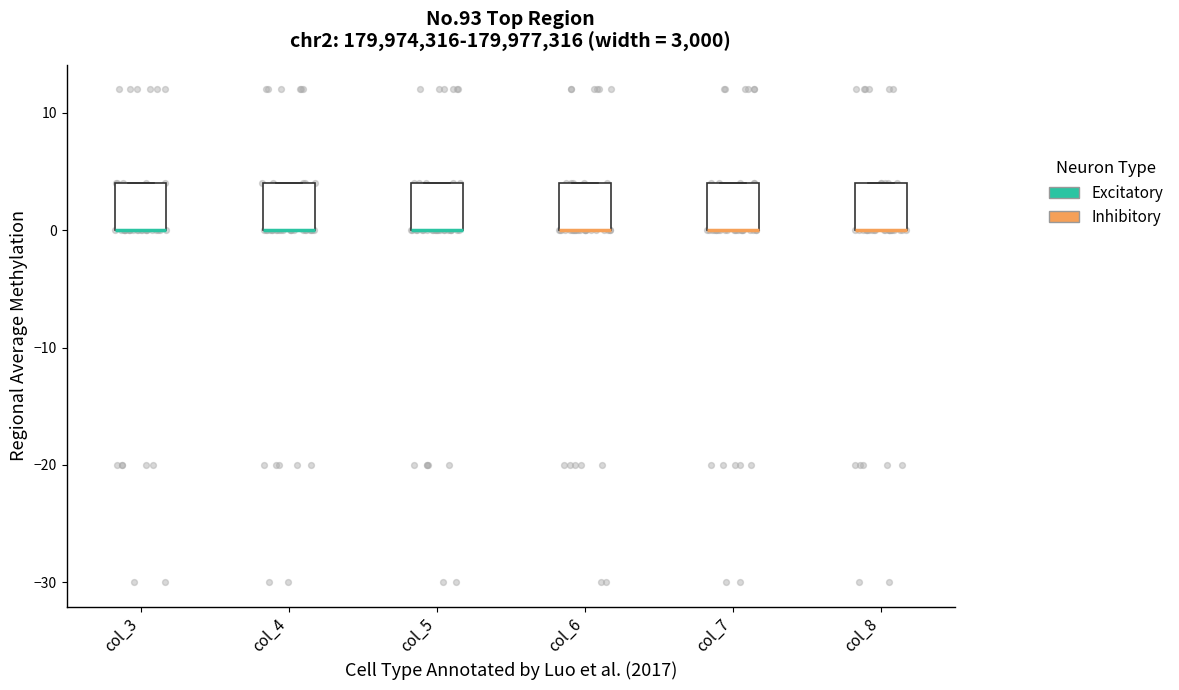

Where is the lower edge of the box for col_7 on the y-axis? The values are not printed on the chart, so give them approximately, as read against the axis.

0